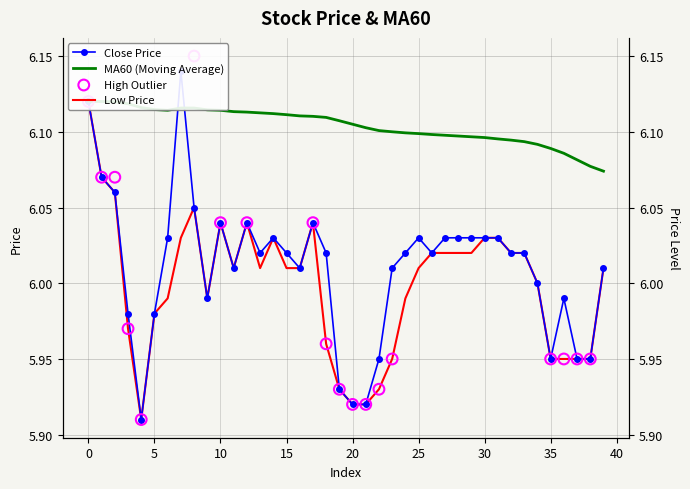

Which series reaches the maximum Y coordinate?

close